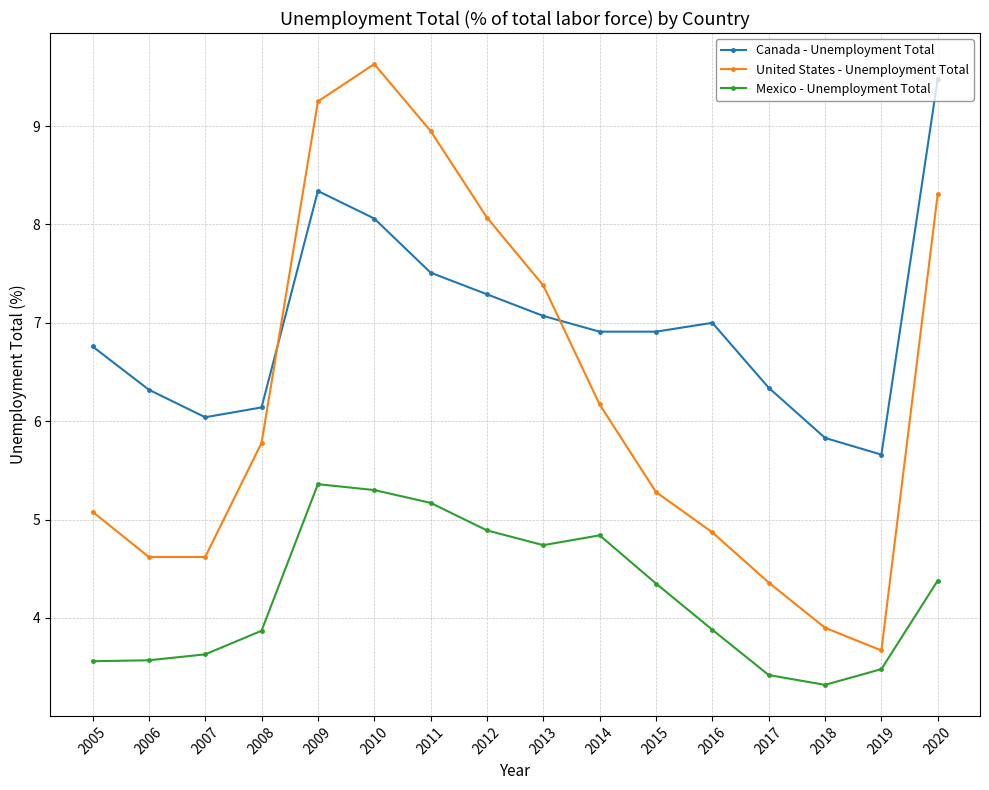

True or false: Mexico - Unemployment Total and Canada - Unemployment Total intersect in this chart.

False